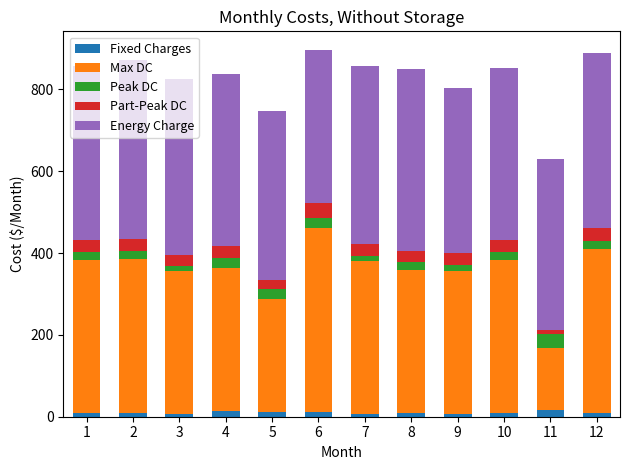

What is the average value of the Peak DC series?

20